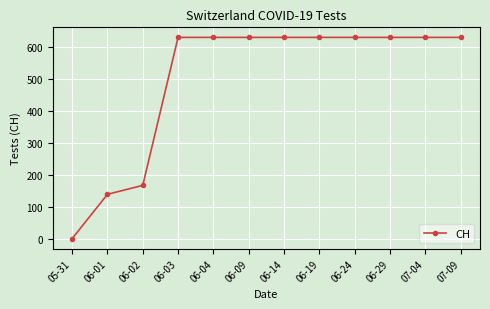

Is it true that the value at 06-14 is 1044?

False